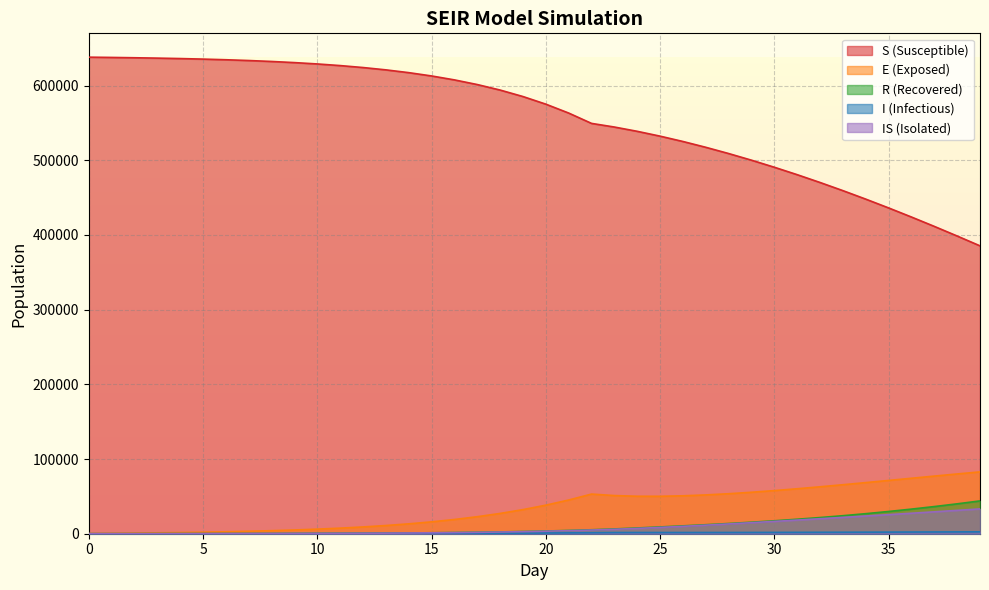

True or false: I_mean has a value of 688.1 at 18.

True